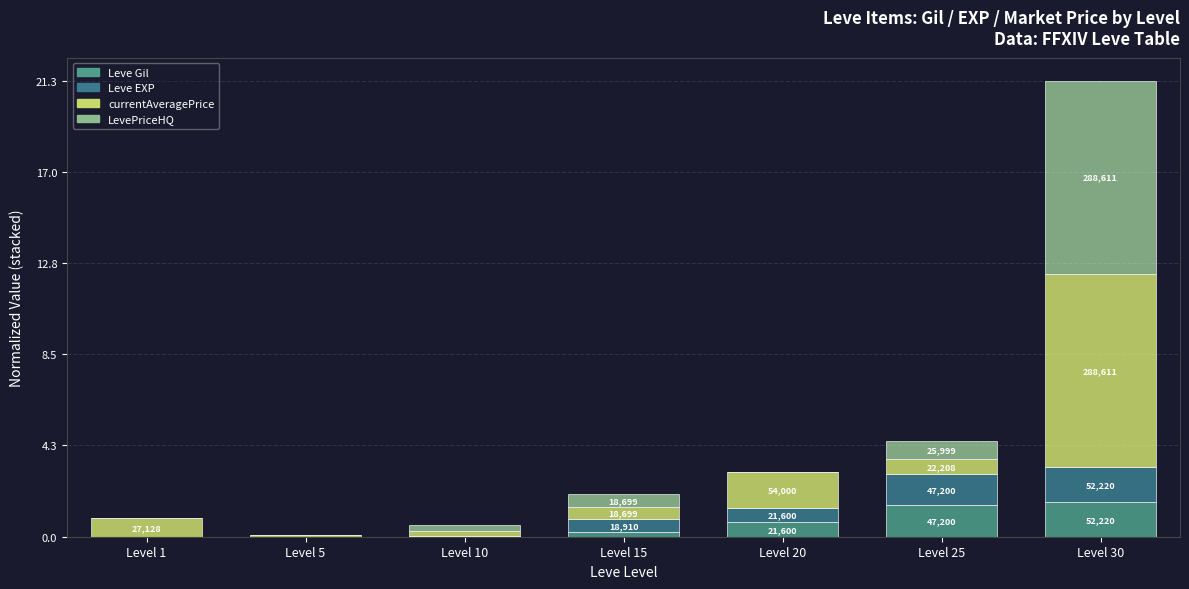

What is the average value of the Leve EXP series?

0.6